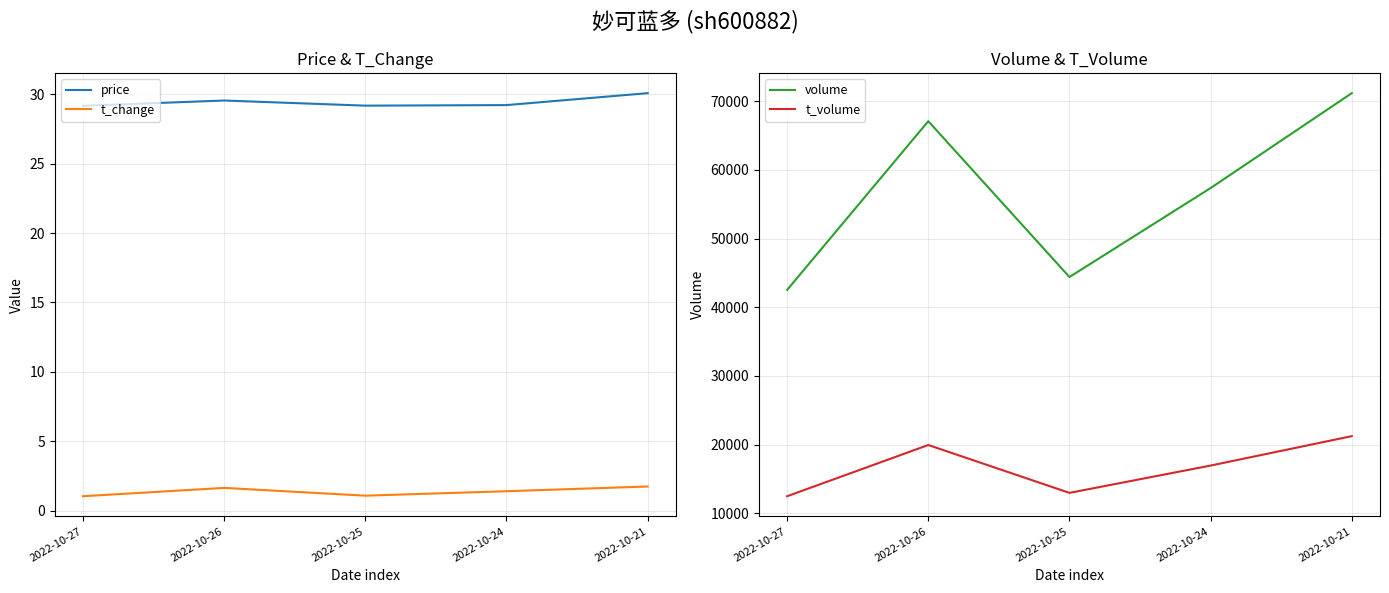

Reading left to right, transcribe all the data shown in this chart.

price: 2022-10-27=29.2	2022-10-26=29.6	2022-10-25=29.2	2022-10-24=29.2	2022-10-21=30.1
t_change: 2022-10-27=1.0	2022-10-26=1.6	2022-10-25=1.1	2022-10-24=1.4	2022-10-21=1.7
volume: 2022-10-27=42521.0	2022-10-26=67084.0	2022-10-25=44397.0	2022-10-24=57352.0	2022-10-21=71165.0
t_volume: 2022-10-27=12484.0	2022-10-26=19940.0	2022-10-25=12972.0	2022-10-24=16947.0	2022-10-21=21230.0